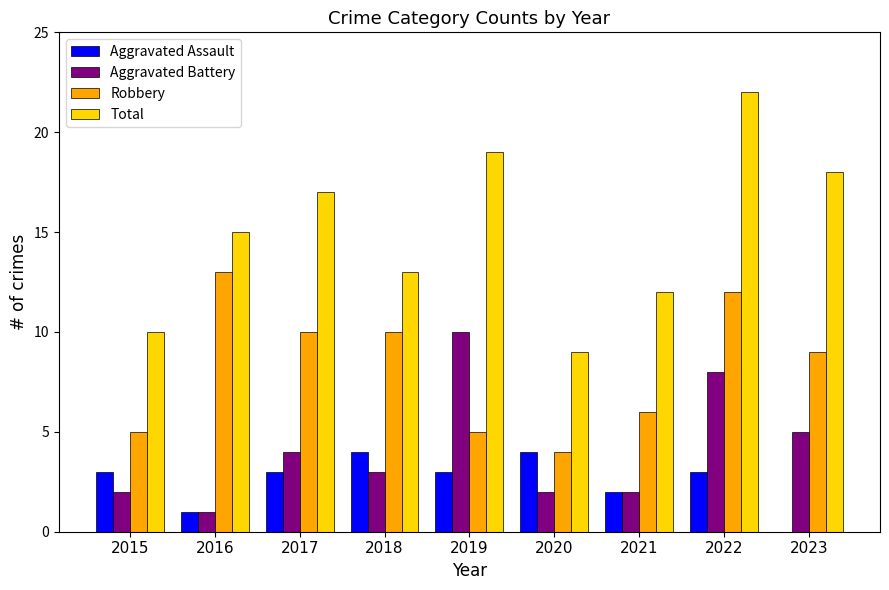

Which label corresponds to the largest value in the chart?

2022